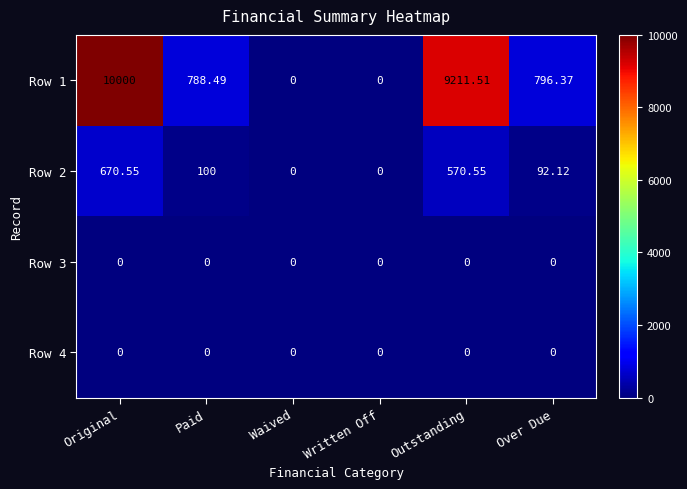

Where does the Row 2 series first go above 100?

Original